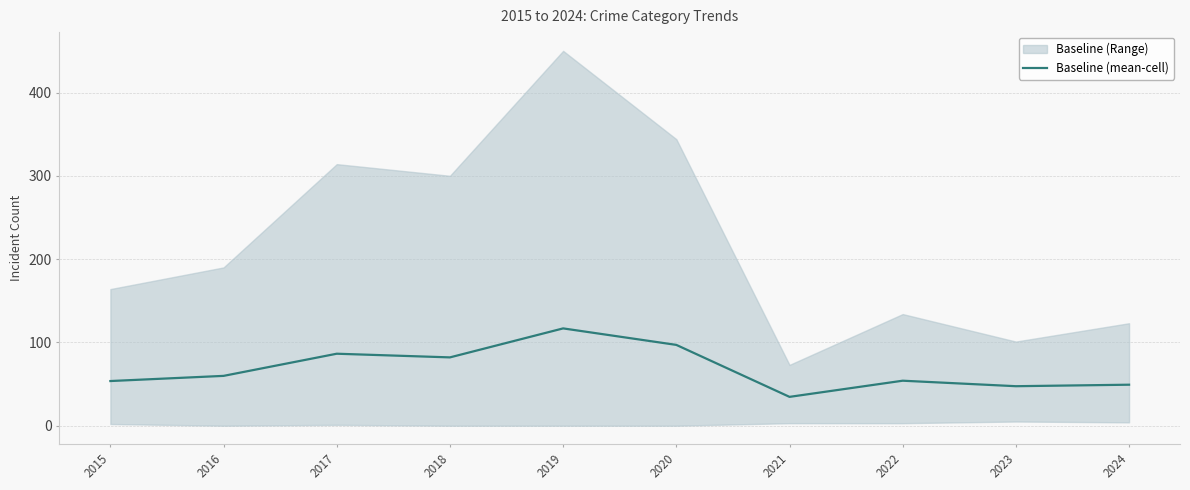

Between 2018 and 2016, which is larger?

2018